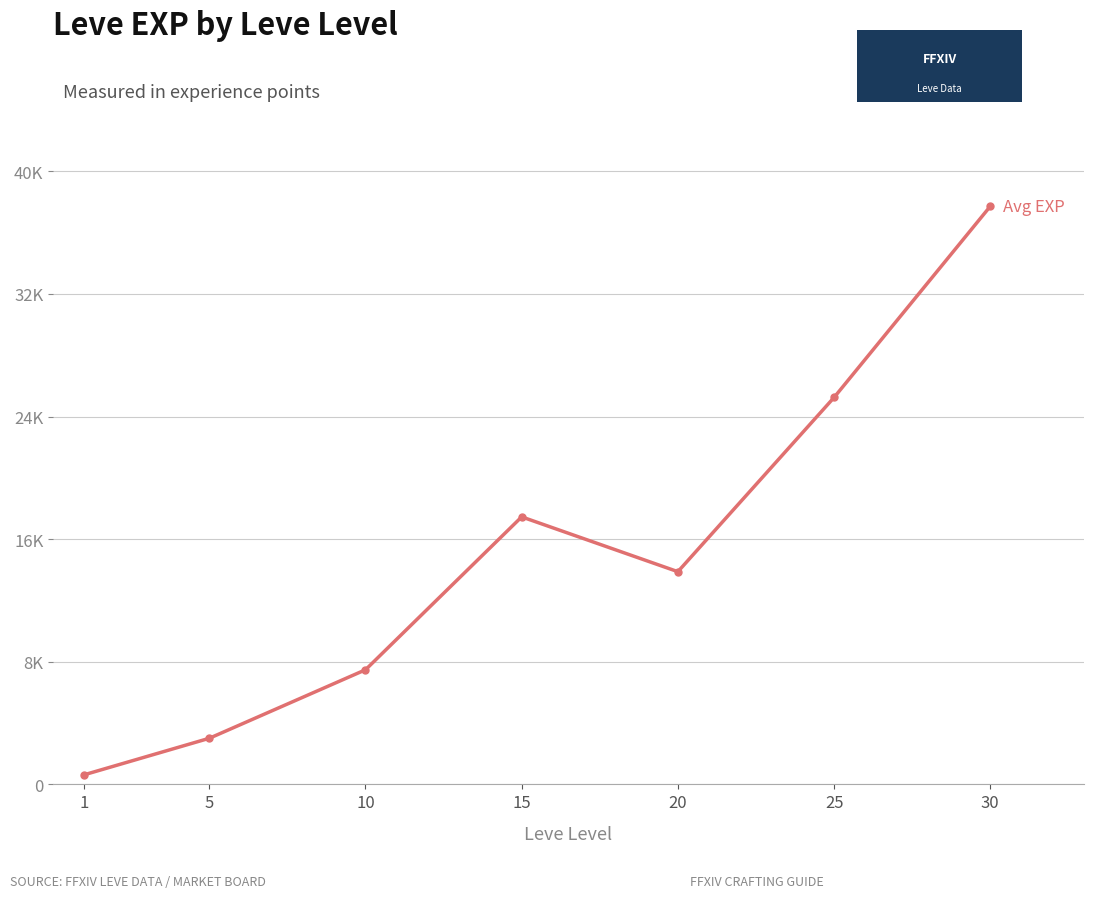

What is the minimum value shown in the chart?

630